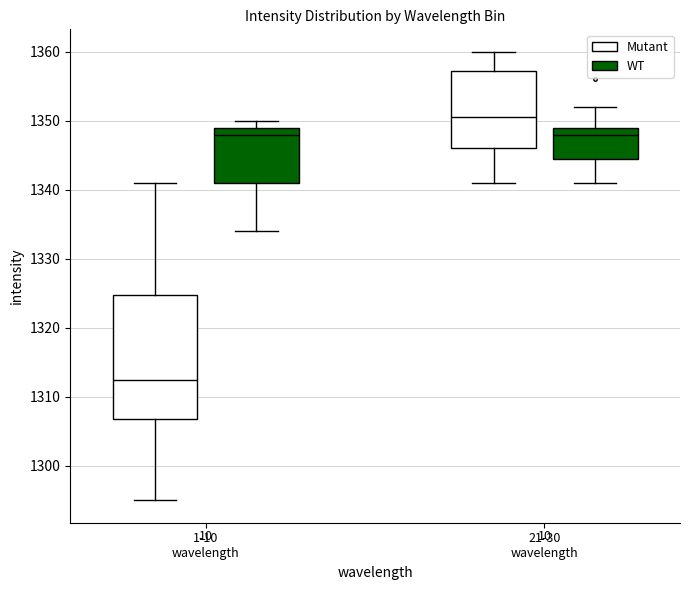

Which box is the tallest, from its lower edge to its upper edge?

1-10 wavelength (Mutant)